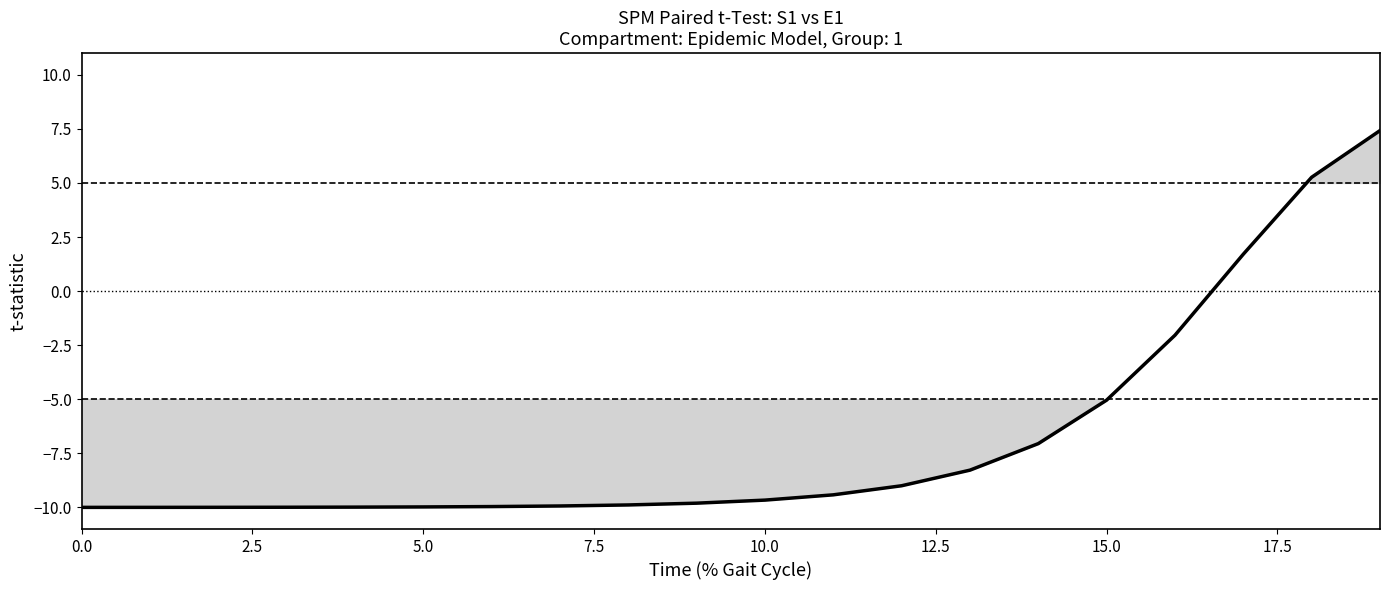

What is the maximum value shown in the chart?

7.4